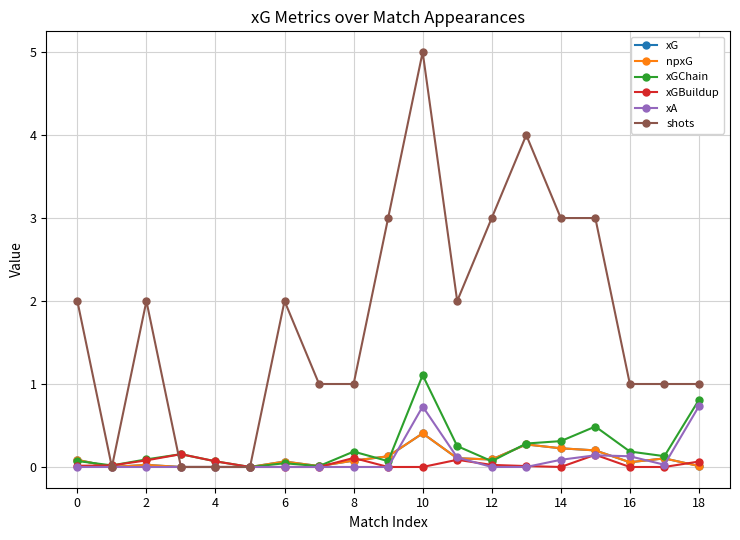

After their last crossing, which series has the higher values: shots or xGChain?

xGChain